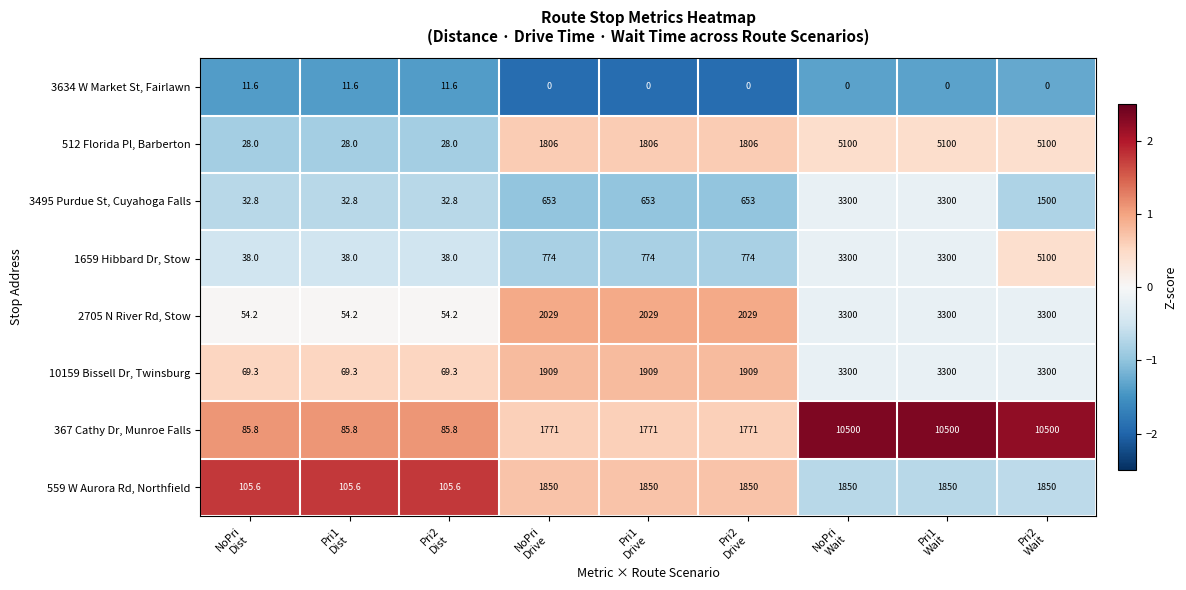

Between NoPri
Drive and Pri1
Wait, which series saw the biggest shift?

367 Cathy Dr, Munroe Falls